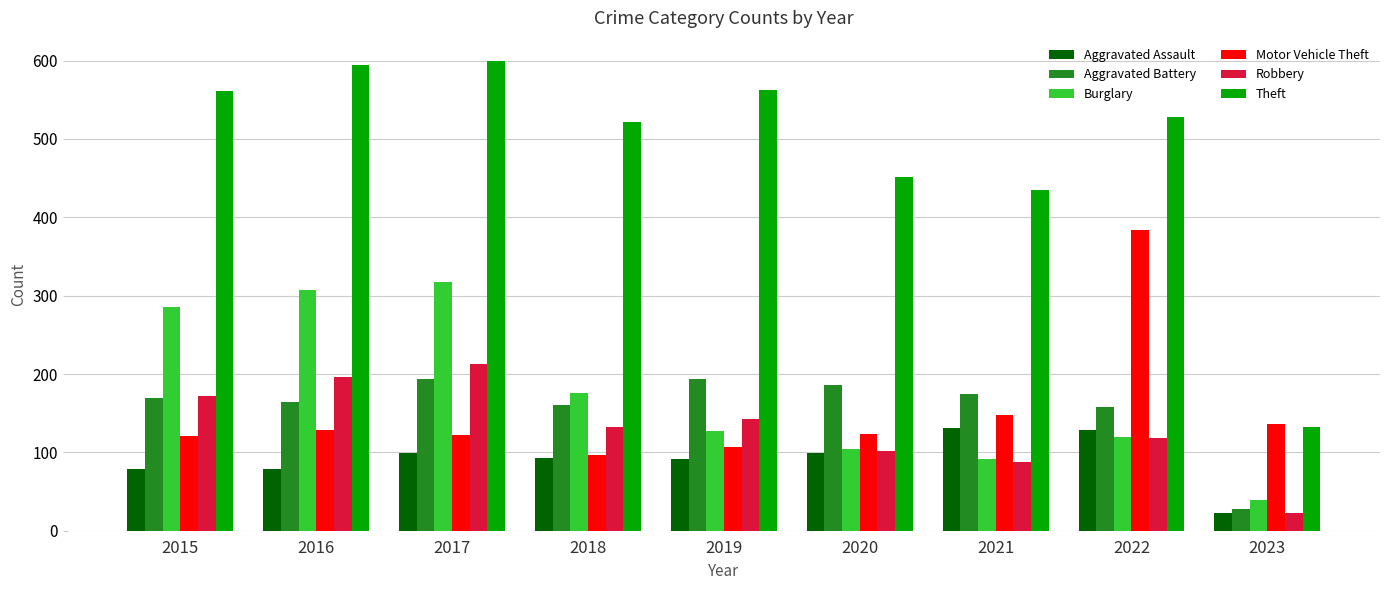

Is it true that Aggravated Assault equals 185 at 2021?

False